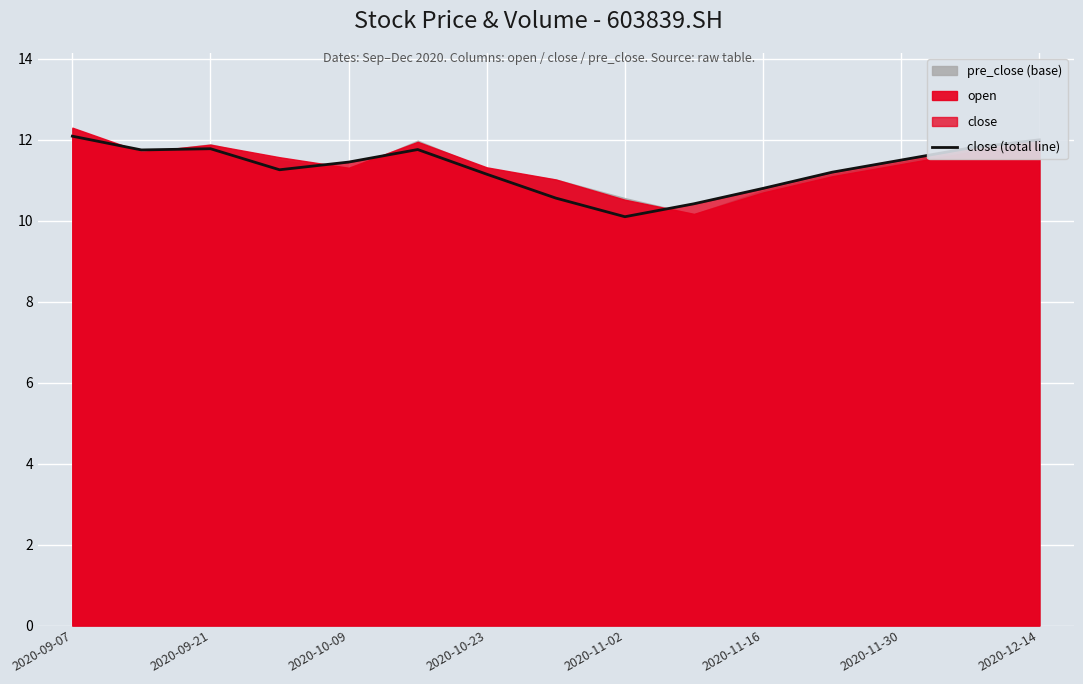

Count the number of values greater than 11.

11